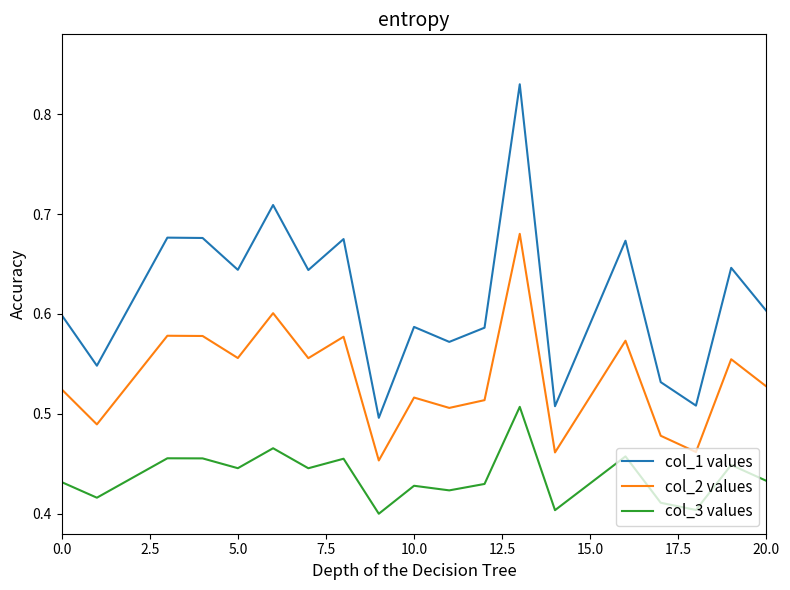

What are all the series names shown in the legend?

col_1 values, col_2 values, col_3 values